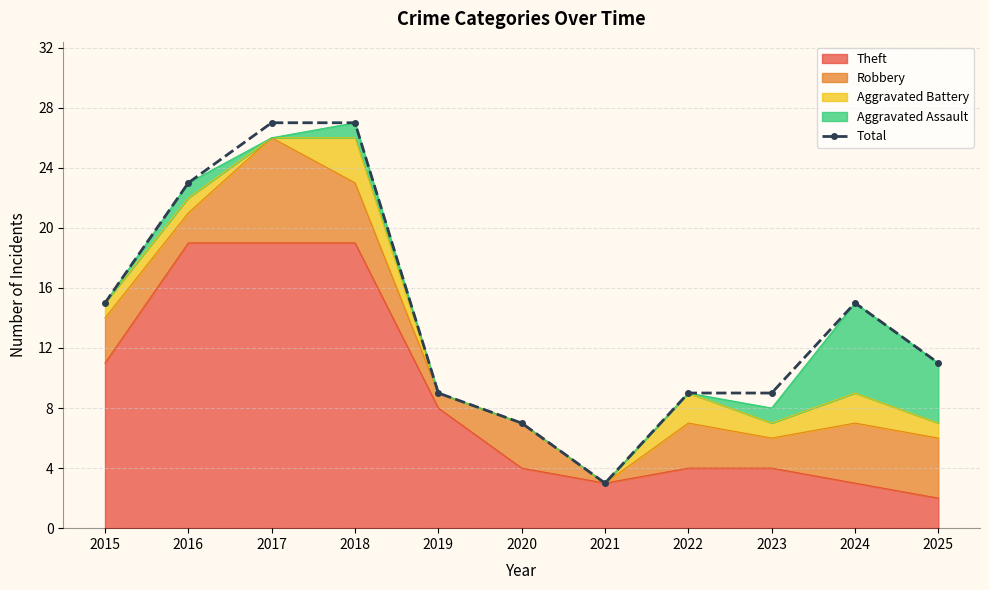

Read the value at 2021, to the nearest 5.

5